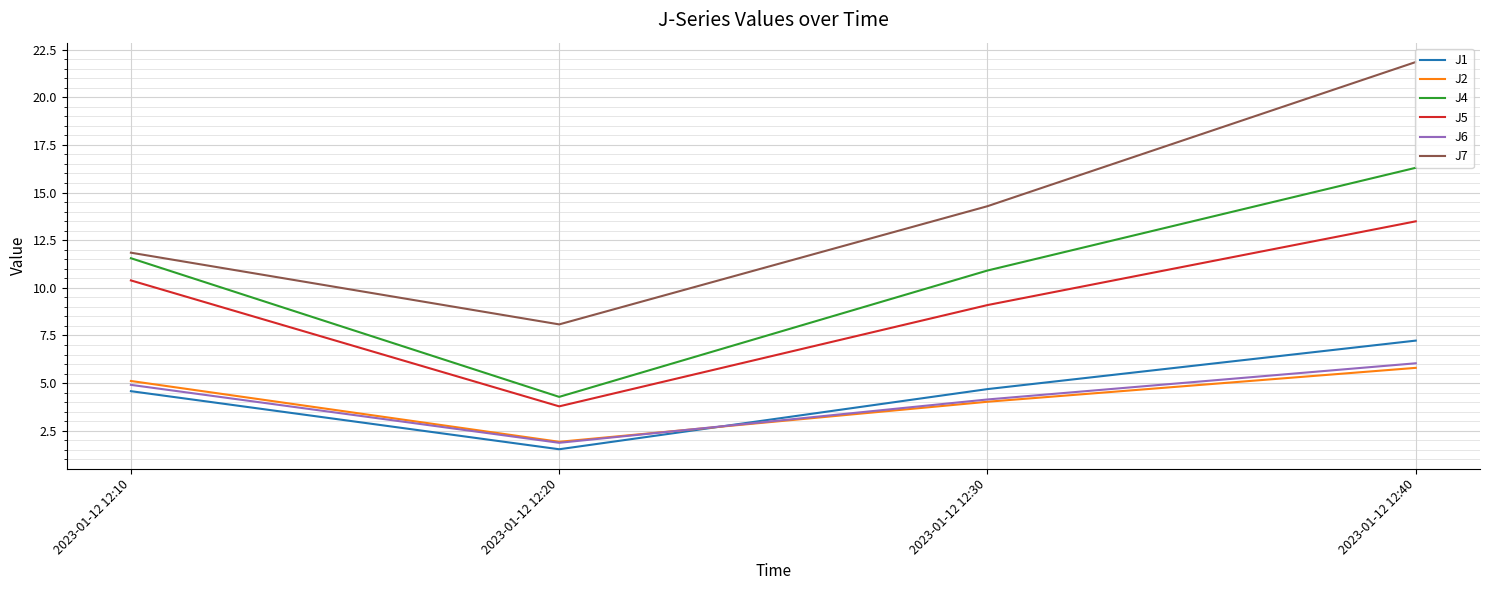

Rank the categories by J7 value from highest to lowest.

2023-01-12 12:40, 2023-01-12 12:30, 2023-01-12 12:10, 2023-01-12 12:20